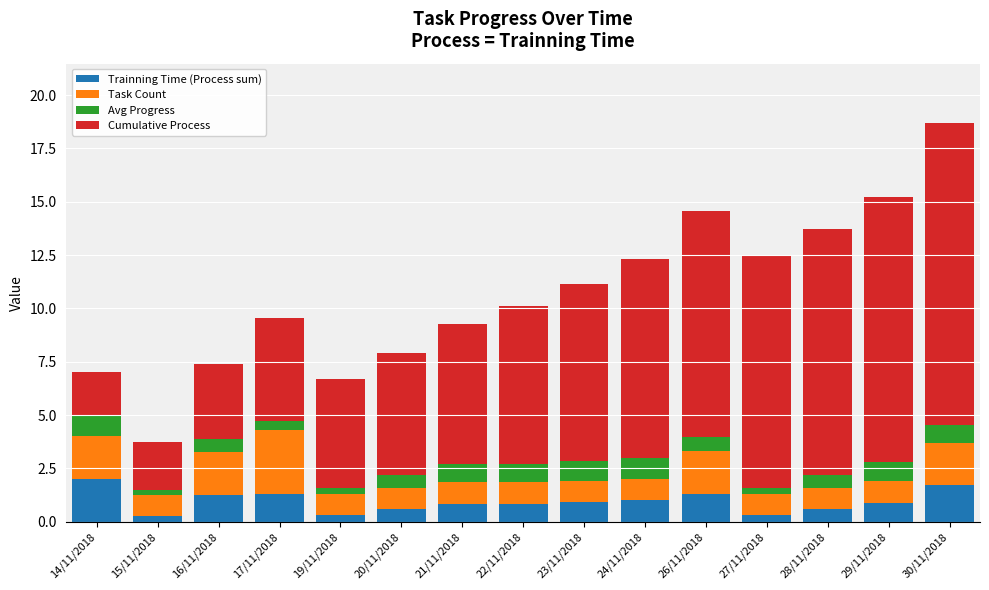

How many bars are there in total?

15